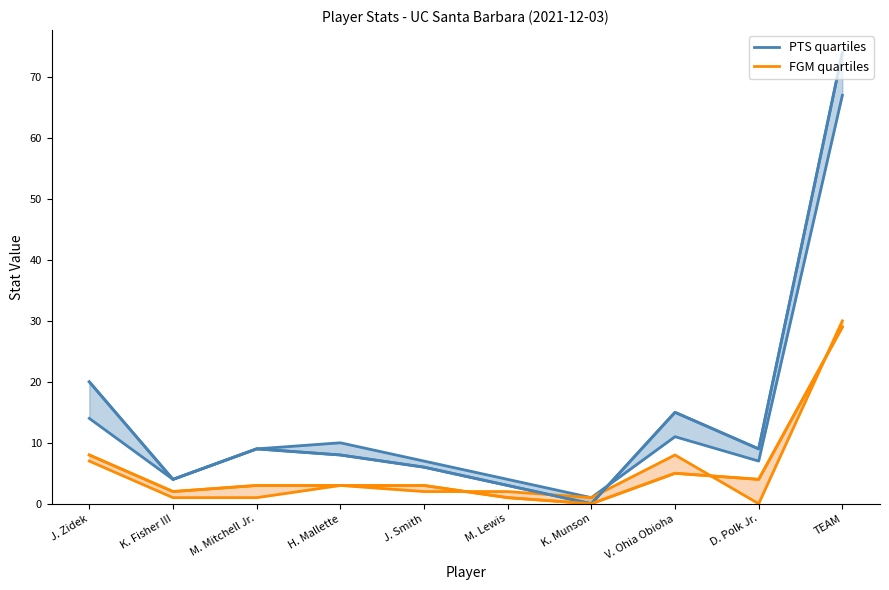

Which series has the largest total across all categories?

PTS line